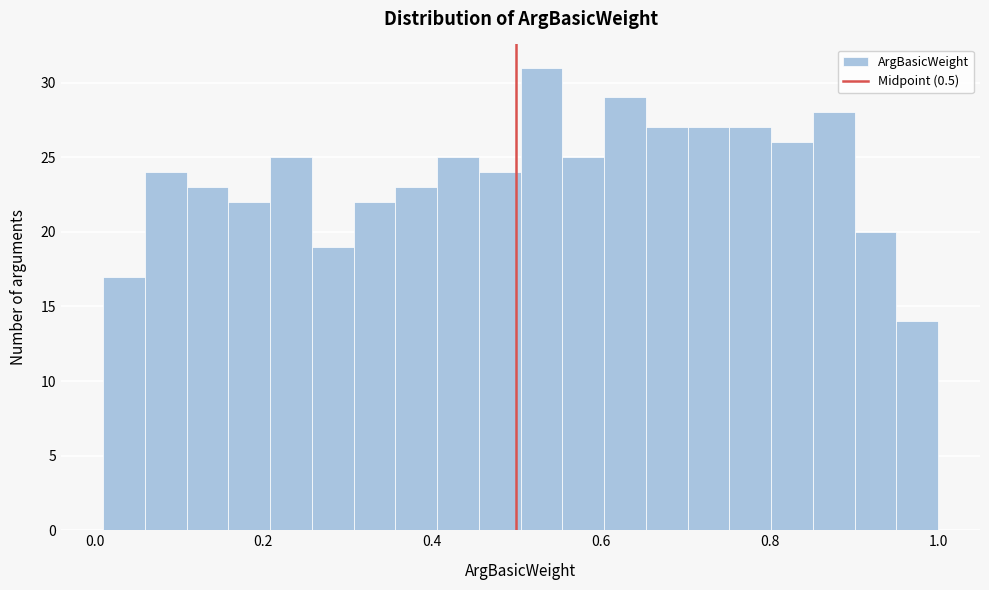

Around what value on the x-axis is the tallest bar? Give the approximate position of its centre, as read against the axis.

0.52